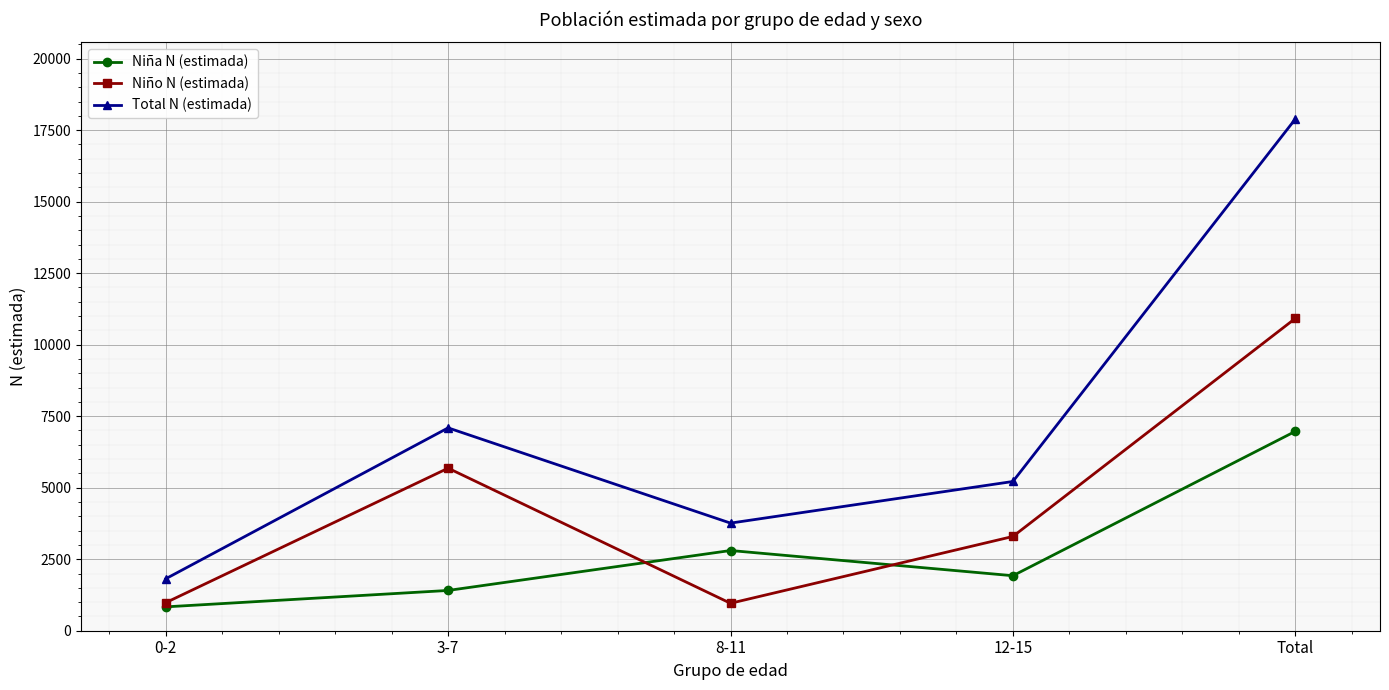

What is the label of the 1st point from the right?

Total